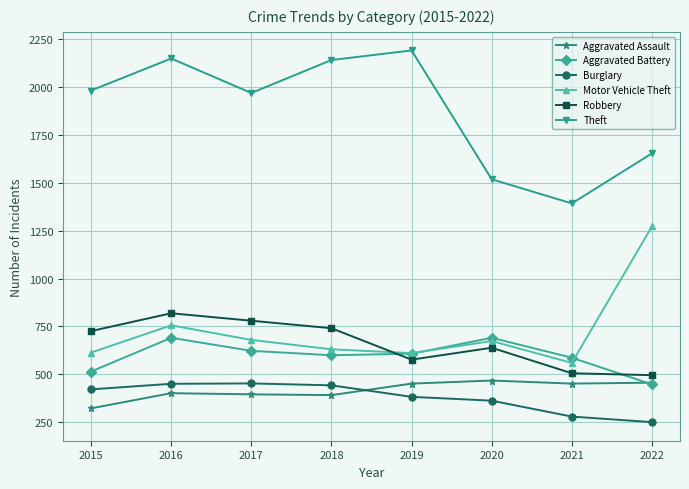

What is the total value across all series at 2015?

4581